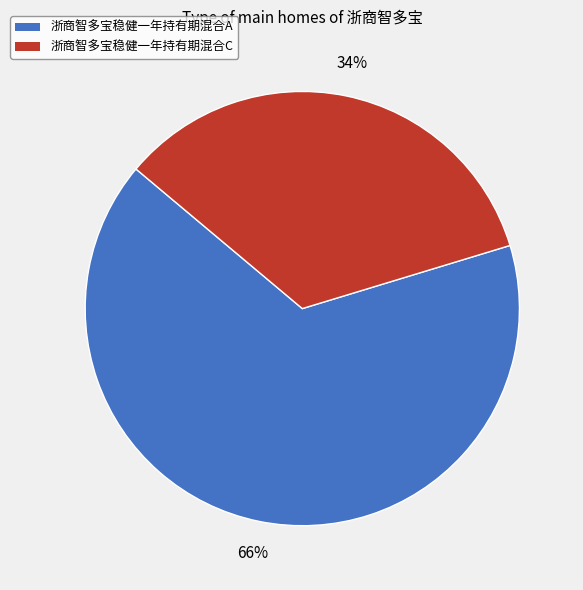

Count the number of slices in the pie.

2